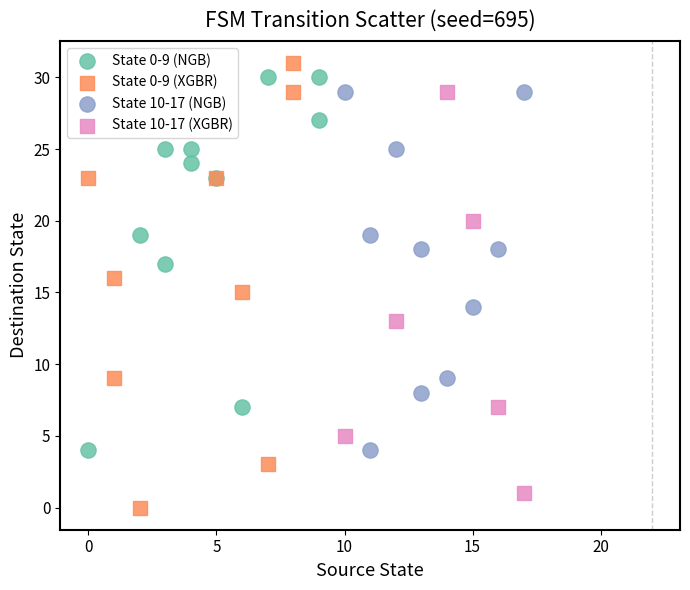

Which series has the widest spread of Y values?

State 0-9 (XGBR)